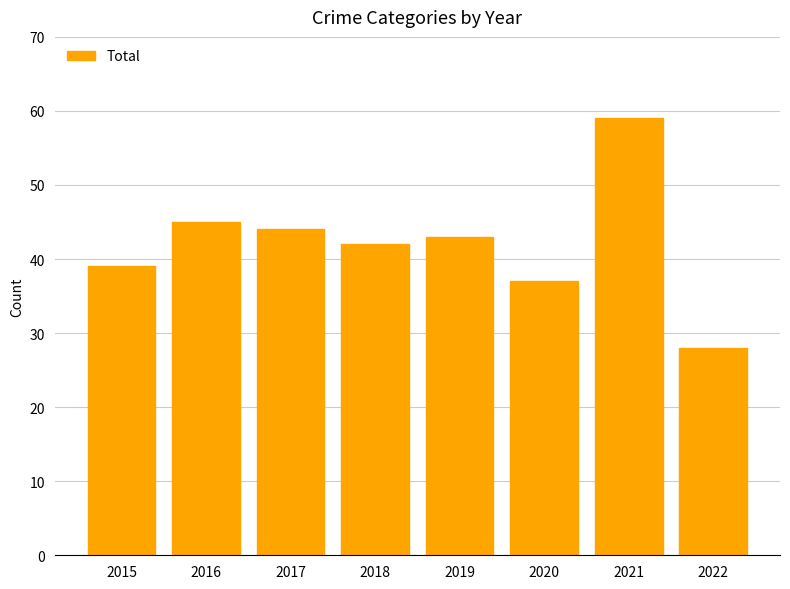

Rank the categories by value from highest to lowest.

2021, 2016, 2017, 2019, 2018, 2015, 2020, 2022